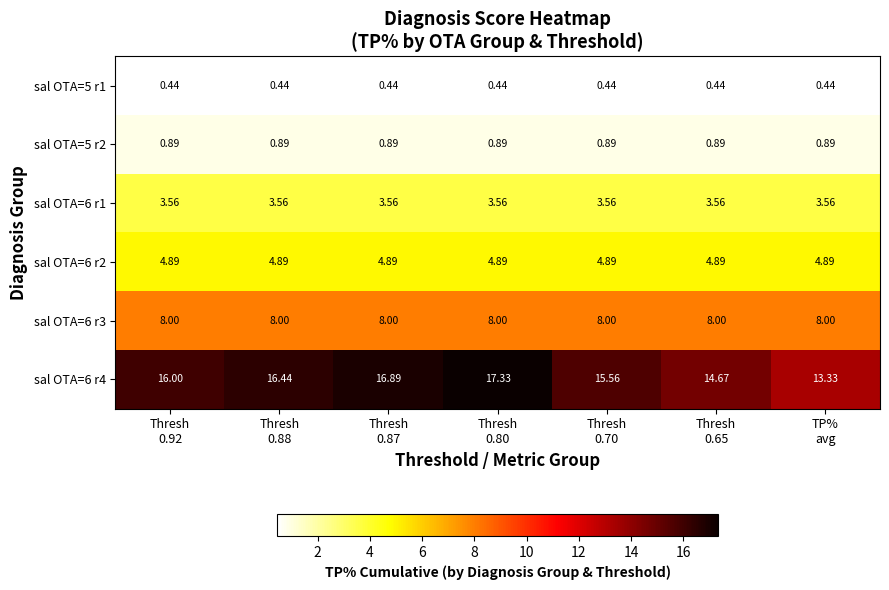

Rank the series at Thresh
0.88 from highest to lowest value.

sal OTA=6 r4, sal OTA=6 r3, sal OTA=6 r2, sal OTA=6 r1, sal OTA=5 r2, sal OTA=5 r1